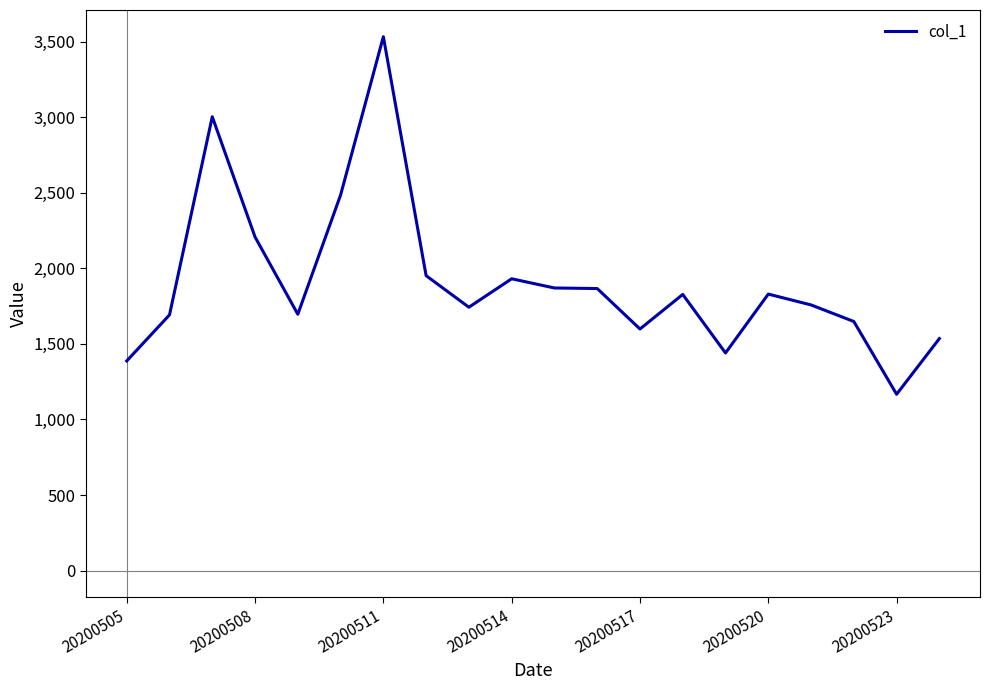

What is the difference between the second highest and minimum values?

1835.7